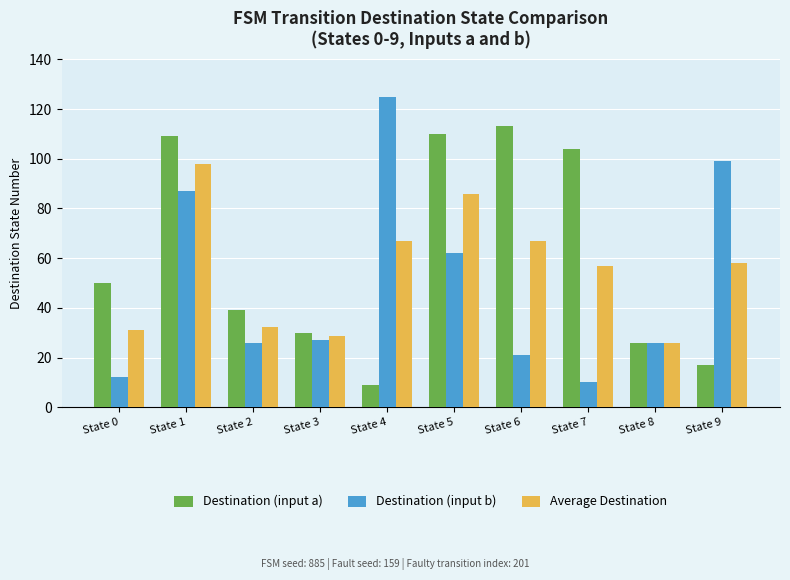

Reading right to left, transcribe all the data shown in this chart.

Destination (input a): 17.0	26.0	104.0	113.0	110.0	9.0	30.0	39.0	109.0	50.0
Destination (input b): 99.0	26.0	10.0	21.0	62.0	125.0	27.0	26.0	87.0	12.0
Average Destination: 58.0	26.0	57.0	67.0	86.0	67.0	28.5	32.5	98.0	31.0